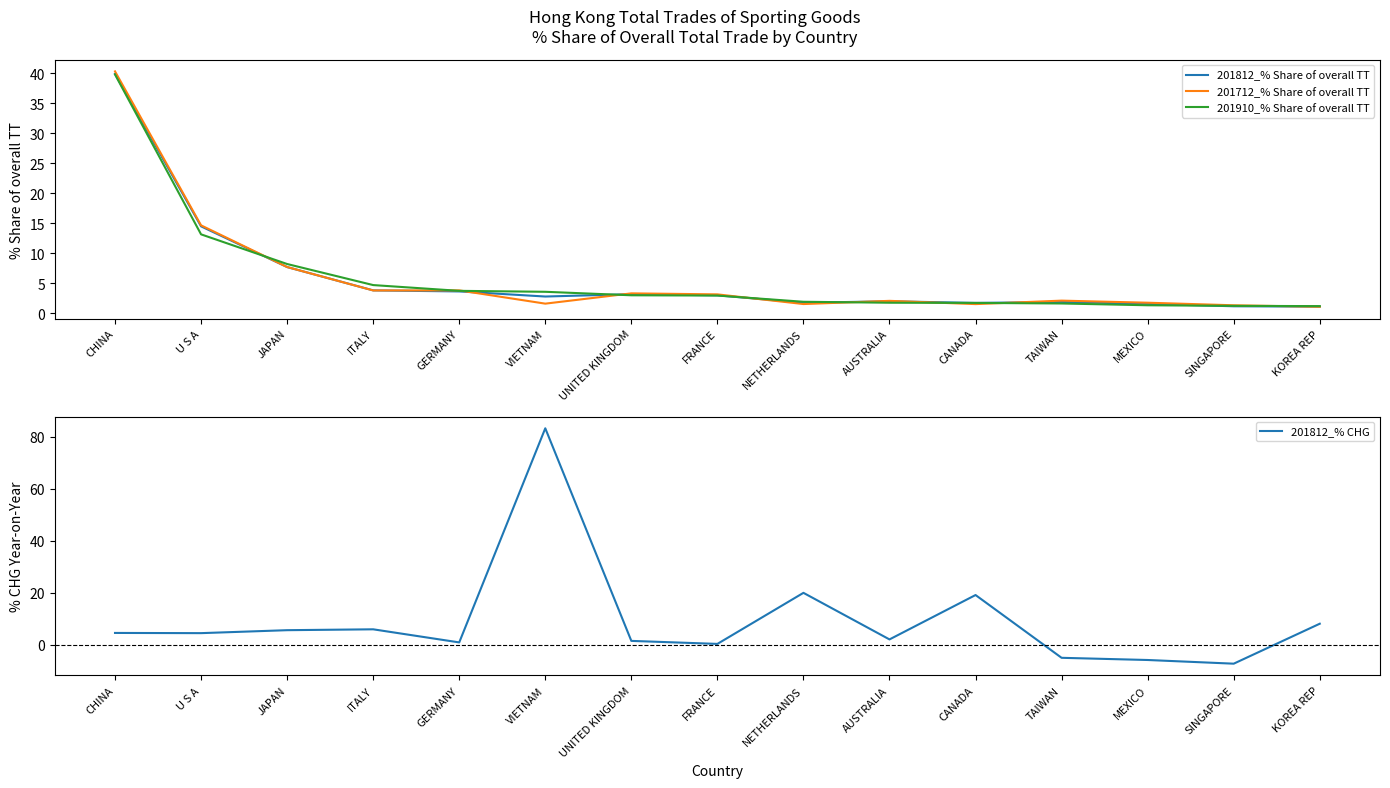

Reading right to left, what are all the values shown in this chart?

201812_% Share of overall TT: KOREA REP=1.1	SINGAPORE=1.2	MEXICO=1.6	TAIWAN=1.9	CANADA=1.7	AUSTRALIA=2.0	NETHERLANDS=1.8	FRANCE=3.0	UNITED KINGDOM=3.2	VIETNAM=2.8	GERMANY=3.6	ITALY=3.8	JAPAN=7.7	U S A=14.5	CHINA=39.9
201712_% Share of overall TT: KOREA REP=1.1	SINGAPORE=1.3	MEXICO=1.8	TAIWAN=2.1	CANADA=1.5	AUSTRALIA=2.1	NETHERLANDS=1.5	FRANCE=3.2	UNITED KINGDOM=3.3	VIETNAM=1.6	GERMANY=3.8	ITALY=3.8	JAPAN=7.7	U S A=14.7	CHINA=40.3
201910_% Share of overall TT: KOREA REP=1.2	SINGAPORE=1.2	MEXICO=1.3	TAIWAN=1.6	CANADA=1.7	AUSTRALIA=1.8	NETHERLANDS=1.9	FRANCE=3.0	UNITED KINGDOM=3.0	VIETNAM=3.6	GERMANY=3.7	ITALY=4.7	JAPAN=8.2	U S A=13.2	CHINA=39.8
201812_% CHG: KOREA REP=8.2	SINGAPORE=-7.2	MEXICO=-5.8	TAIWAN=-4.9	CANADA=19.2	AUSTRALIA=2.1	NETHERLANDS=20.0	FRANCE=0.4	UNITED KINGDOM=1.6	VIETNAM=83.3	GERMANY=1.0	ITALY=6.0	JAPAN=5.7	U S A=4.6	CHINA=4.6